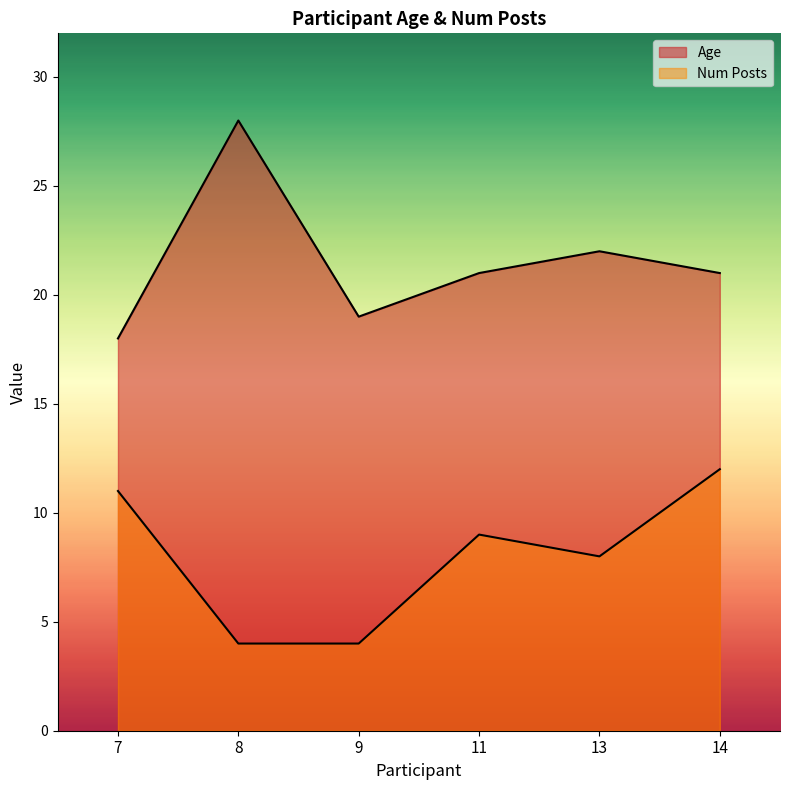

Which series changed the most between 7 and 8?

Age